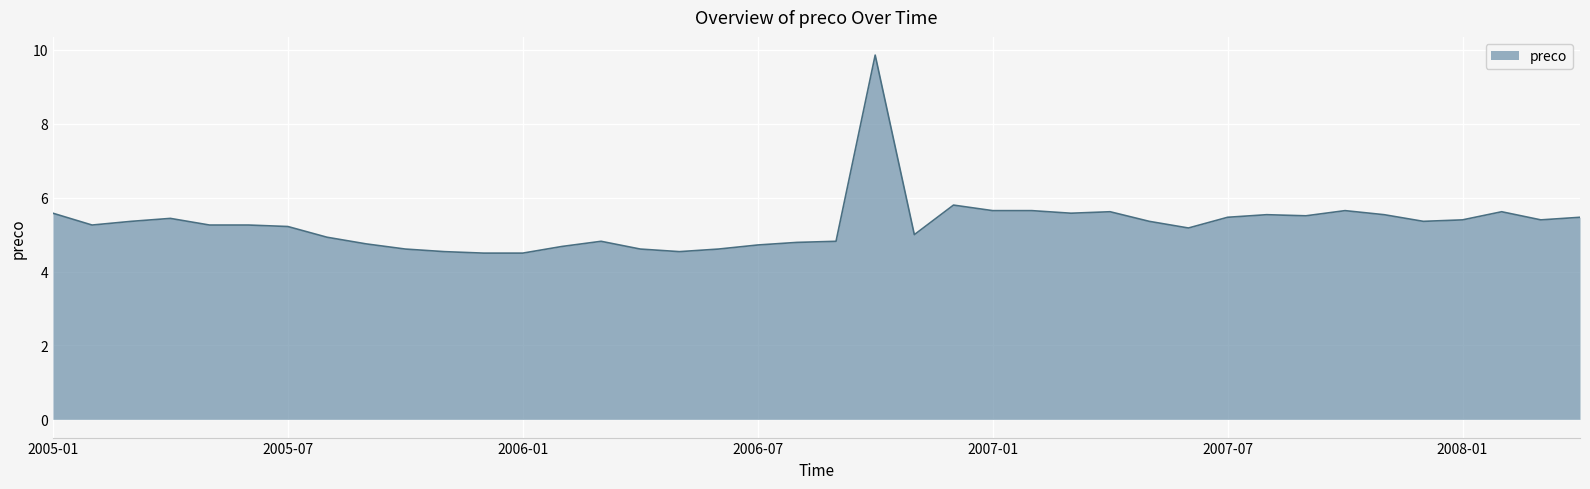

What is the smallest value displayed?

4.5